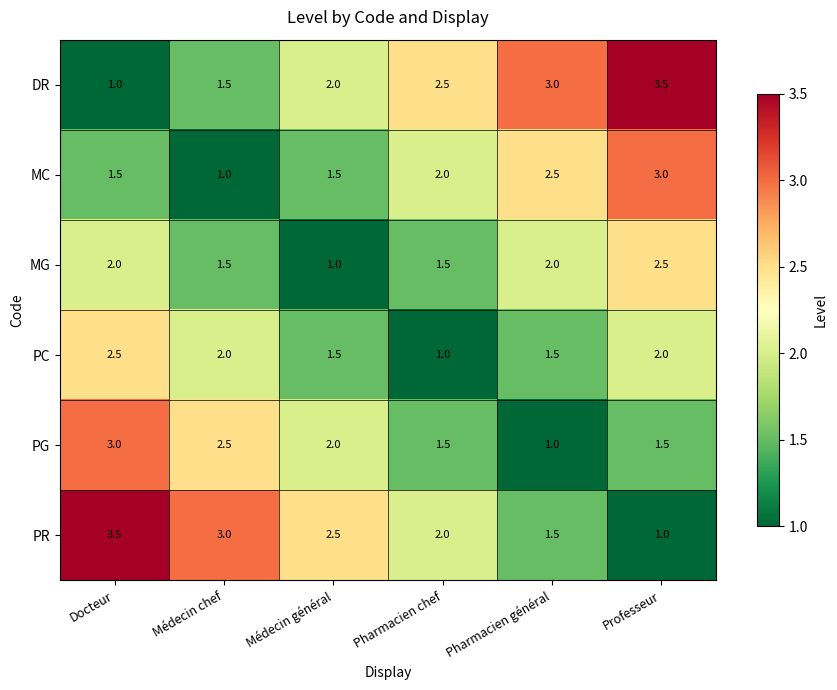

At how many categories does at least one series exceed 2?

6